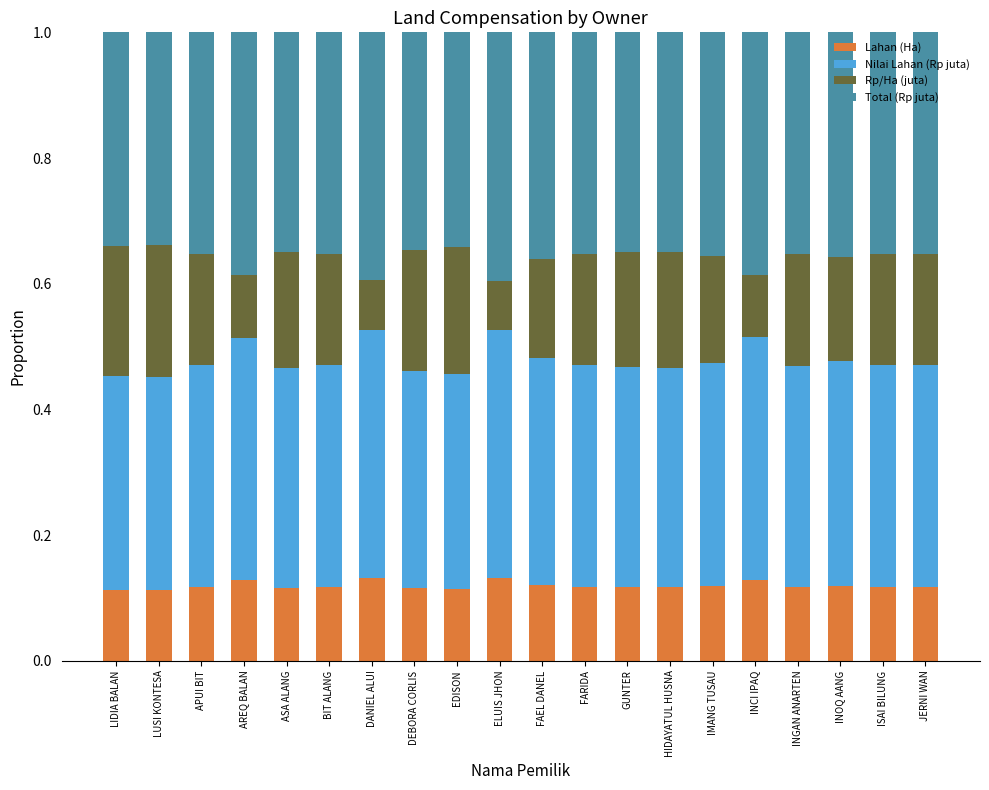

The Lahan (Ha) series shows 0.1 at ELUIS JHON. True or false?

True